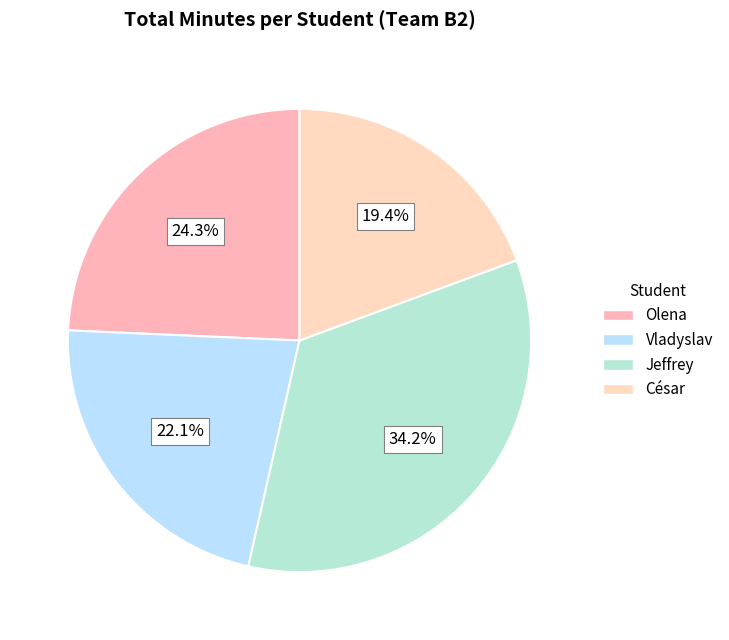

What is the change in value from Jeffrey to César?

-1305